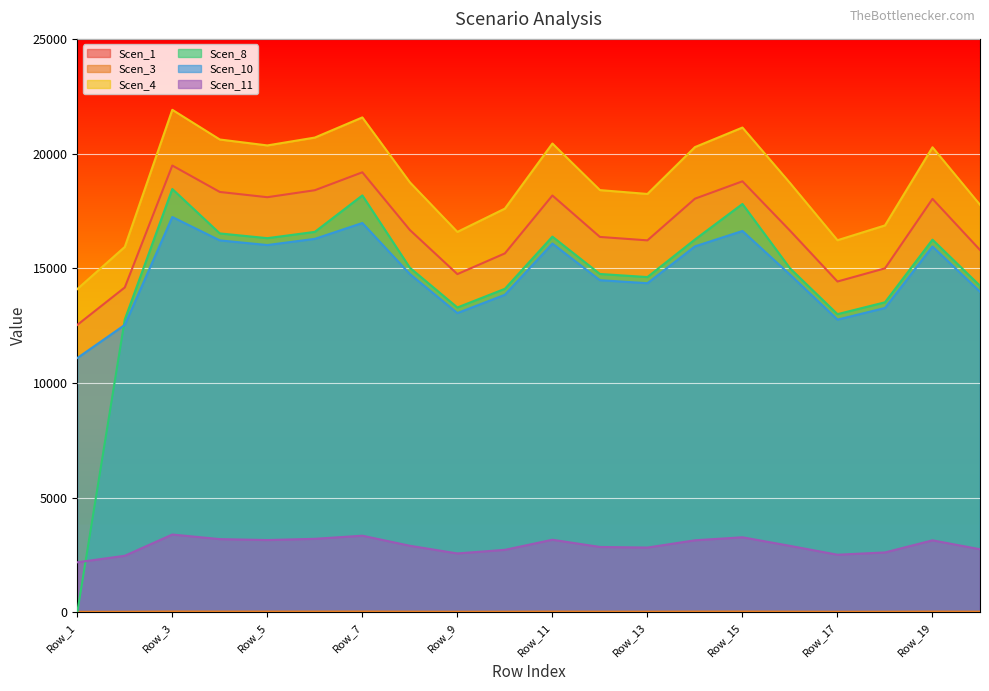

Which series has the largest total across all categories?

Scen_4